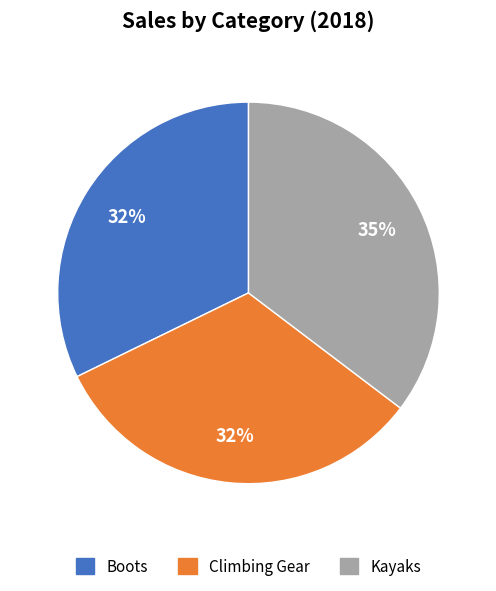

Approximately how many times larger is the value at Climbing Gear compared to Kayaks?

0.9